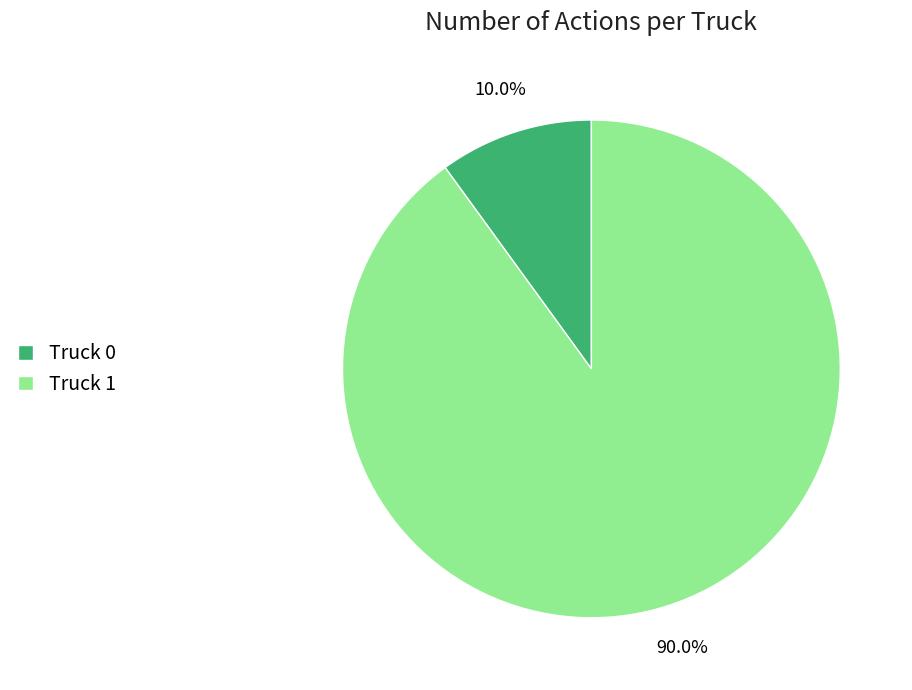

To the nearest percent, what portion does Truck 1 represent?

90%